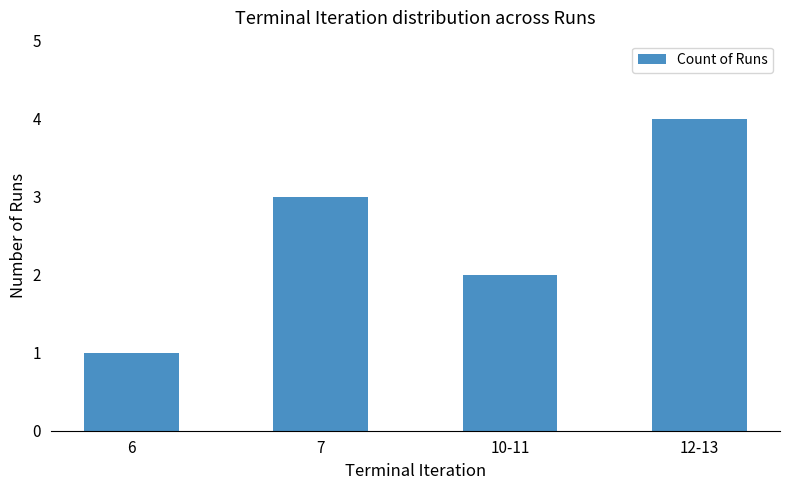

Which has a higher value, 12-13 or 7?

12-13